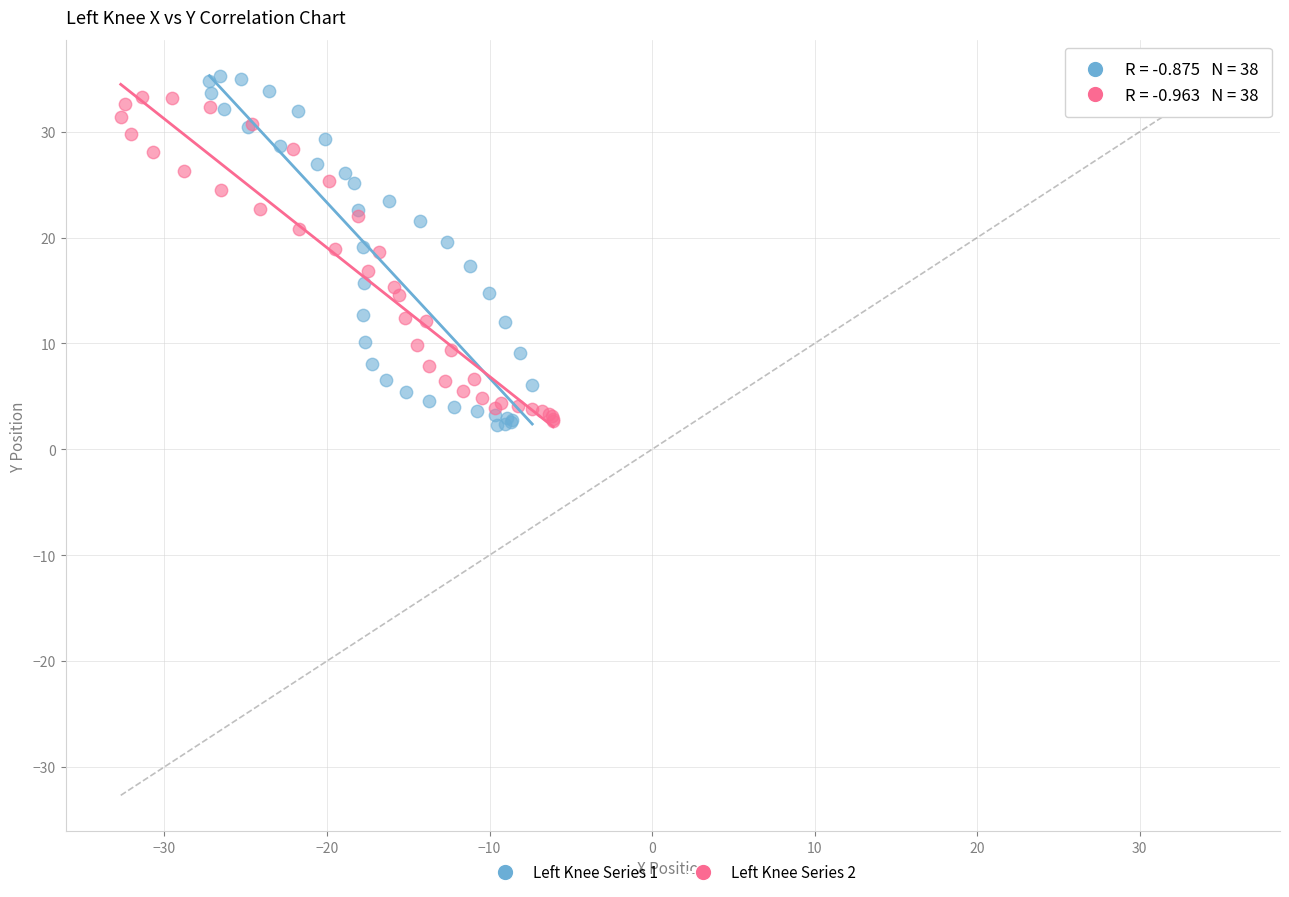

Which series has the largest Y range (max minus min)?

Left Knee Series 1